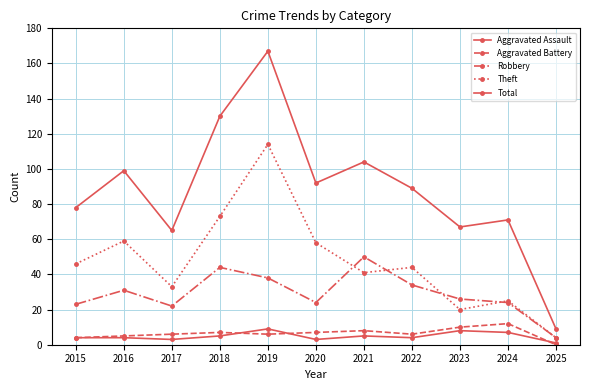

Is the value of Theft at 2016 greater than the value of Total at 2016?

No